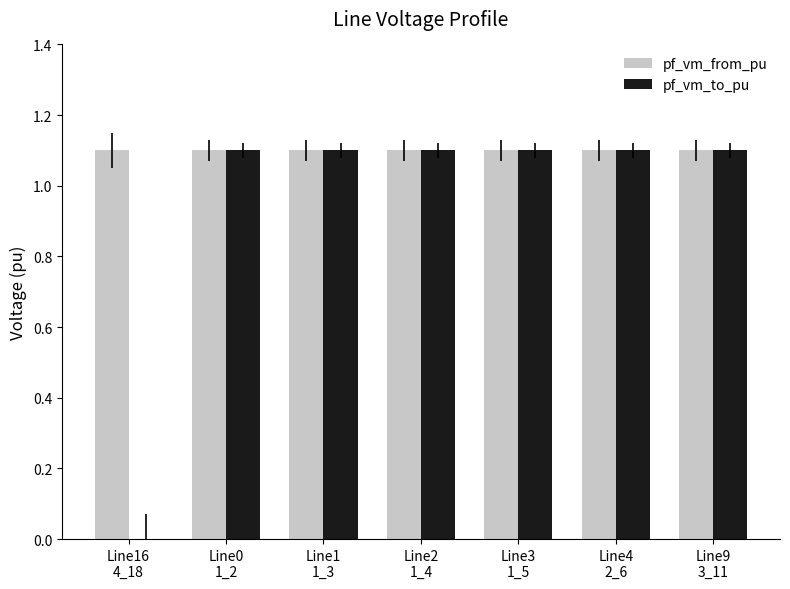

What is the sum of all pf_vm_from_pu values?

7.7